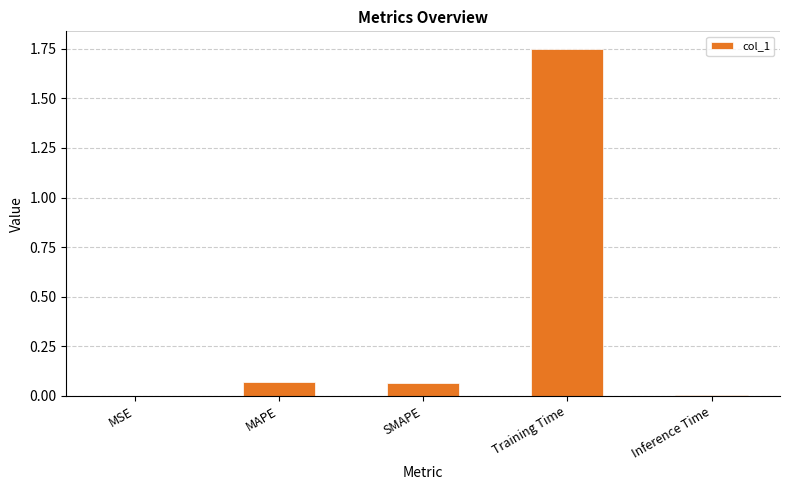

At which category does the chart reach its peak across all series?

Training Time